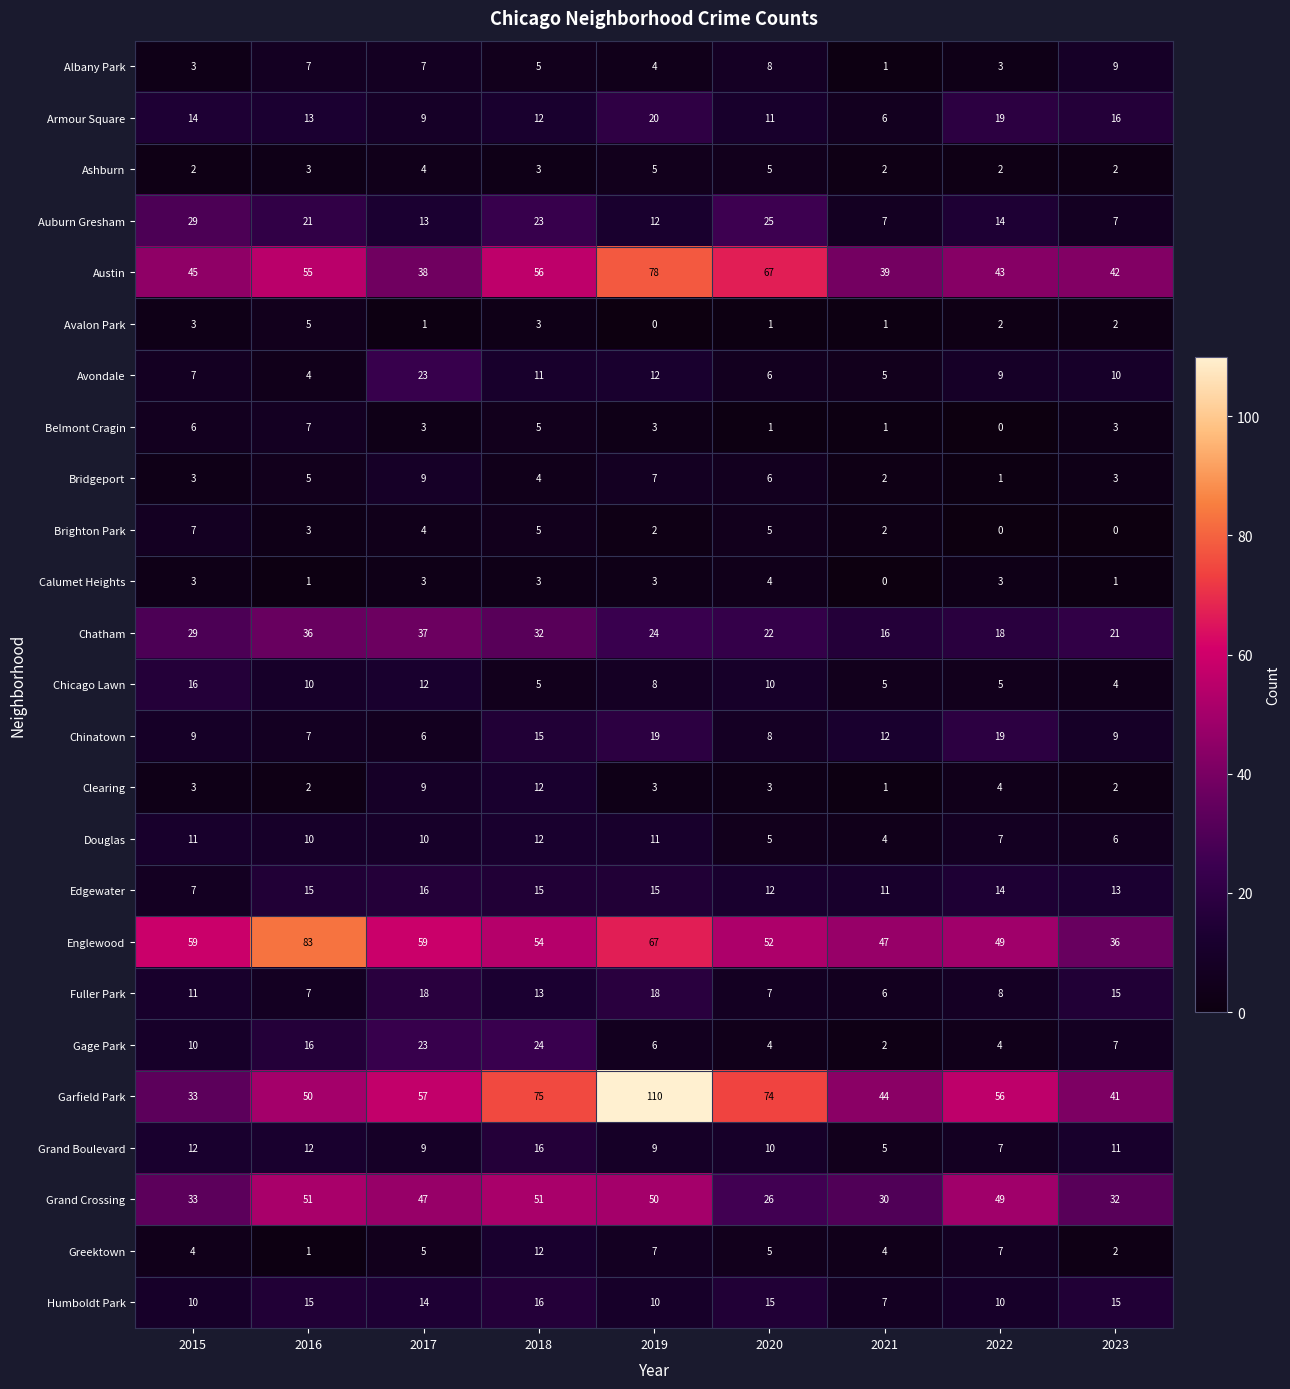

Which label corresponds to the largest value in the chart?

2019